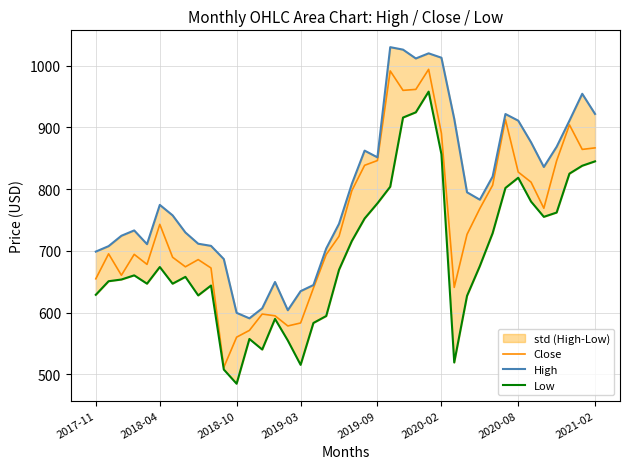

What is the maximum value for Close?

994.1